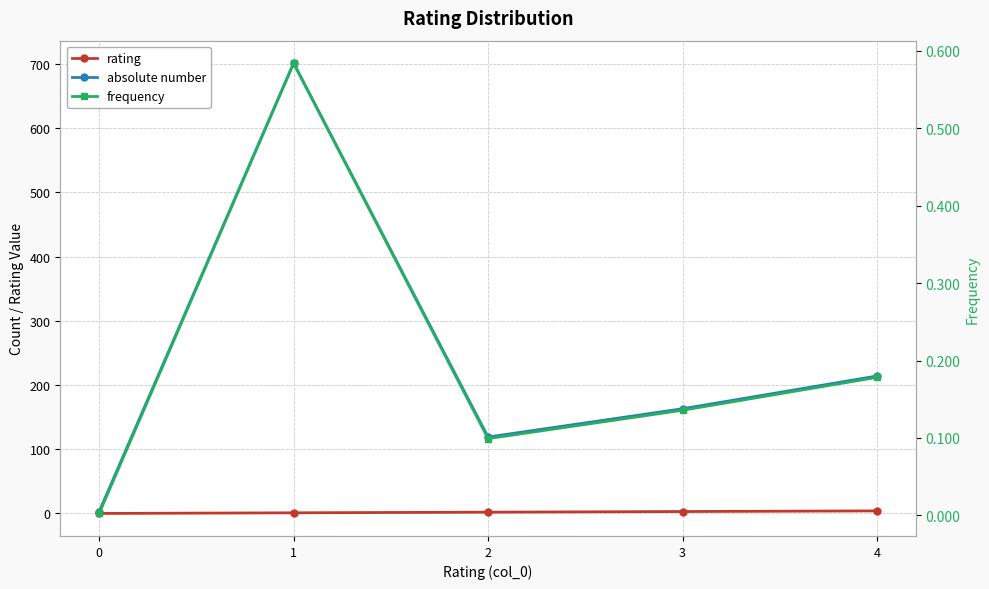

List the series in order of their peak value, lowest first.

frequency, rating, absolute number